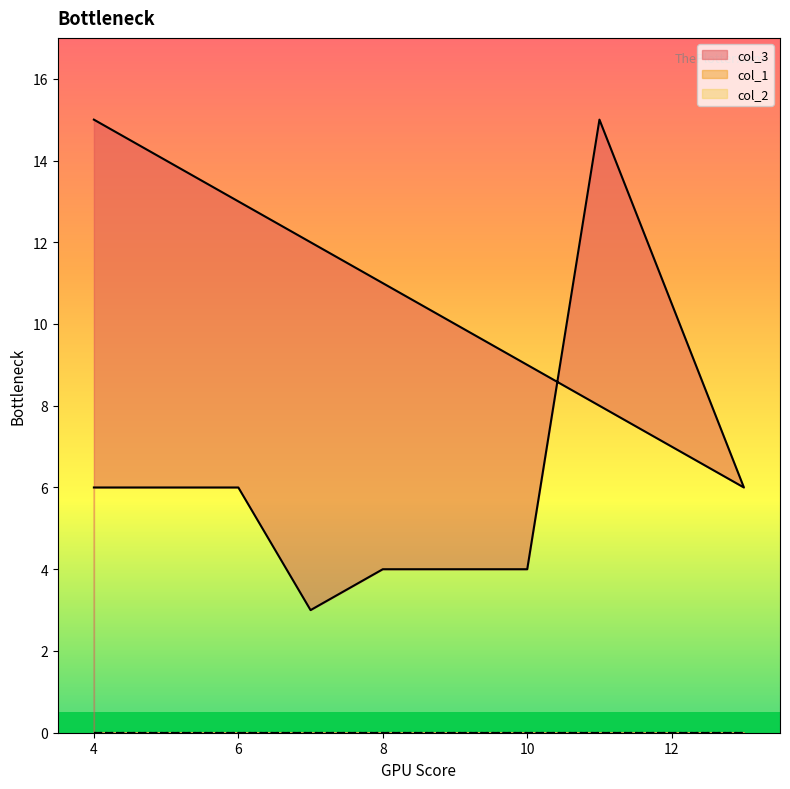

True or false: col_1 and col_3 cross at least once.

False